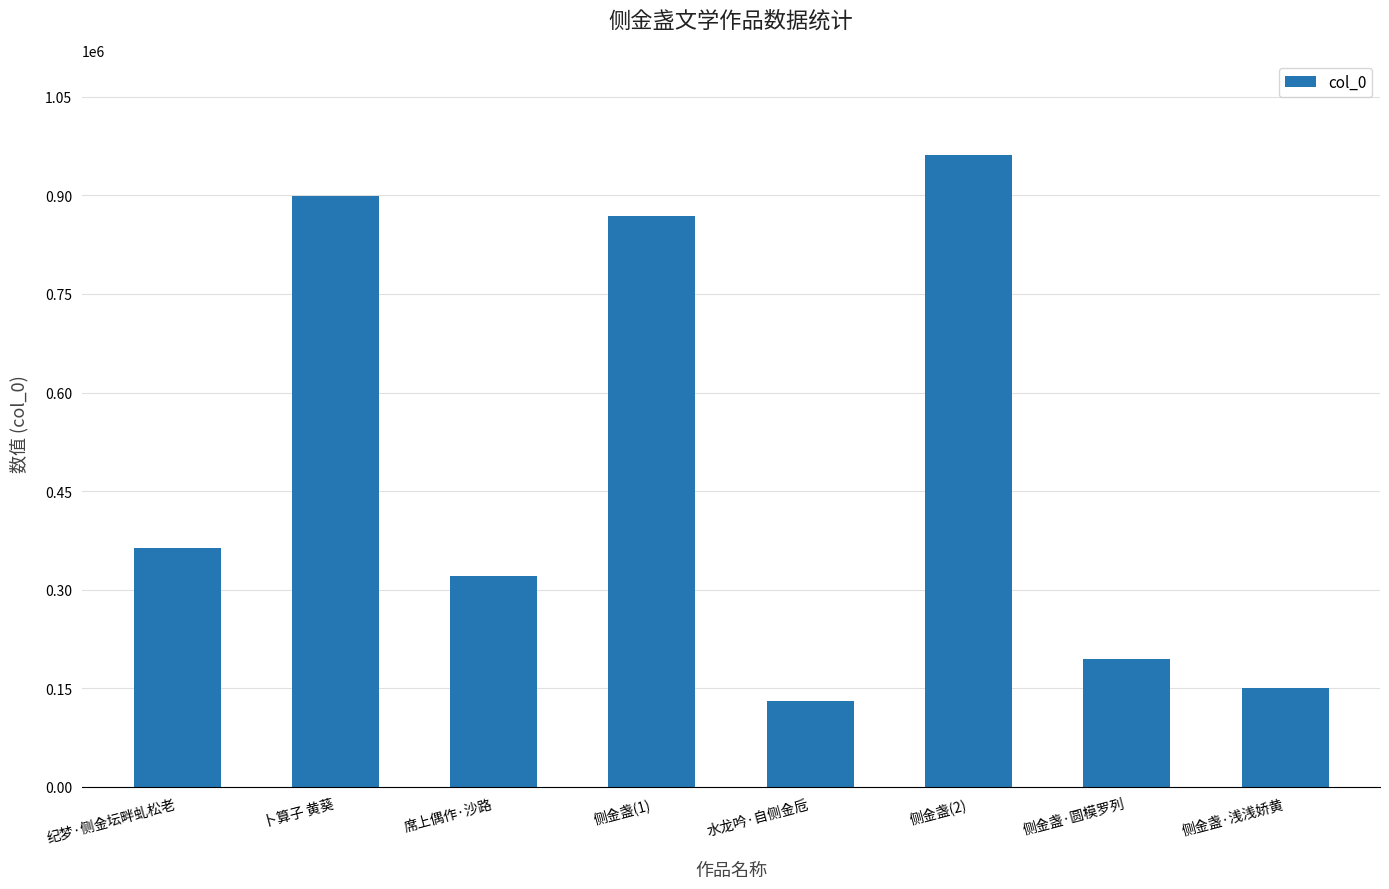

What position from the right is 水龙吟·自侧金卮?

4